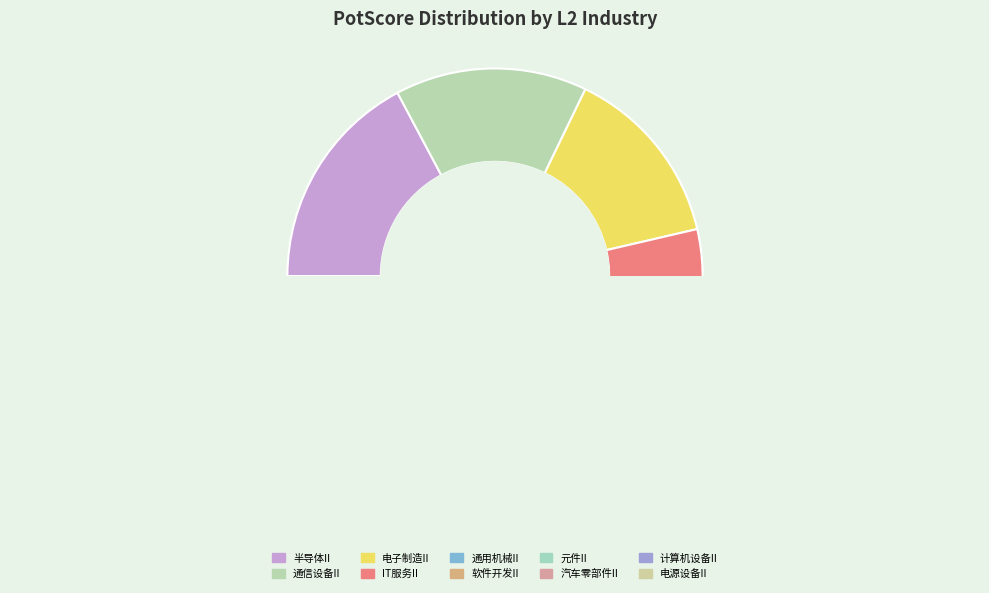

How many segments does this pie chart have?

10